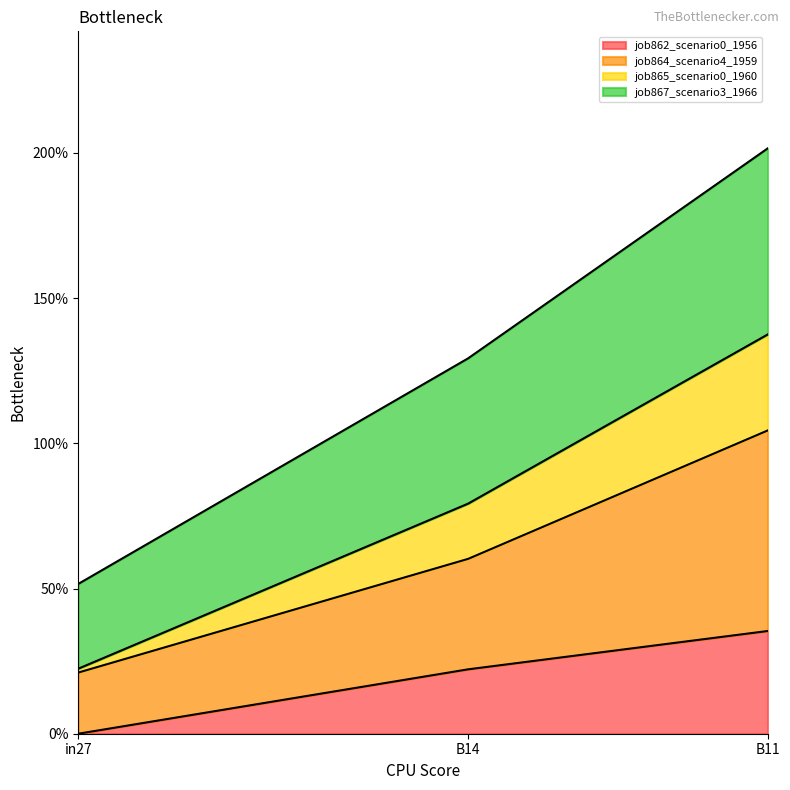

What is the label of the 2nd point from the right?

B14